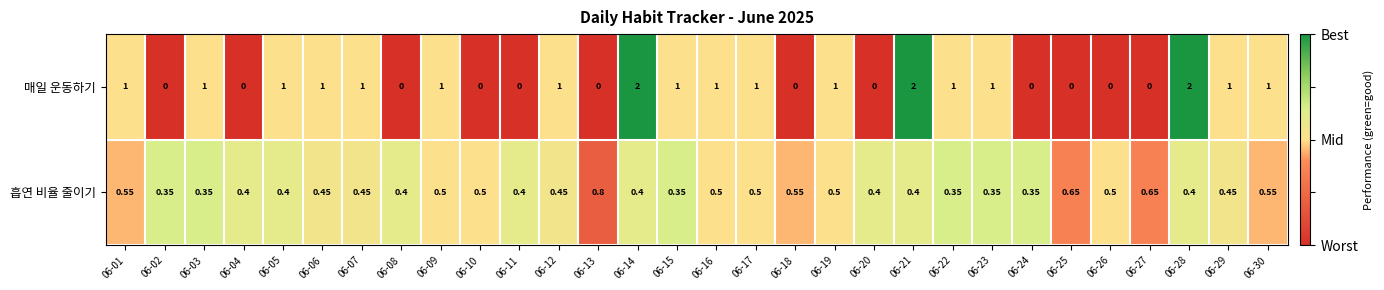

Rank the series by their average value, from lowest to highest.

흡연 비율 줄이기, 매일 운동하기